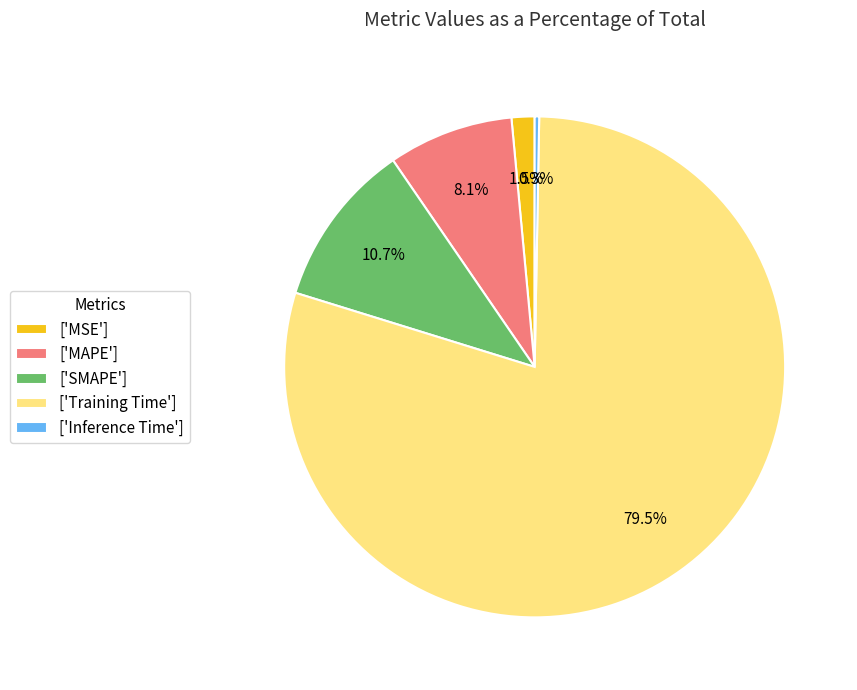

How many segments does this pie chart have?

5